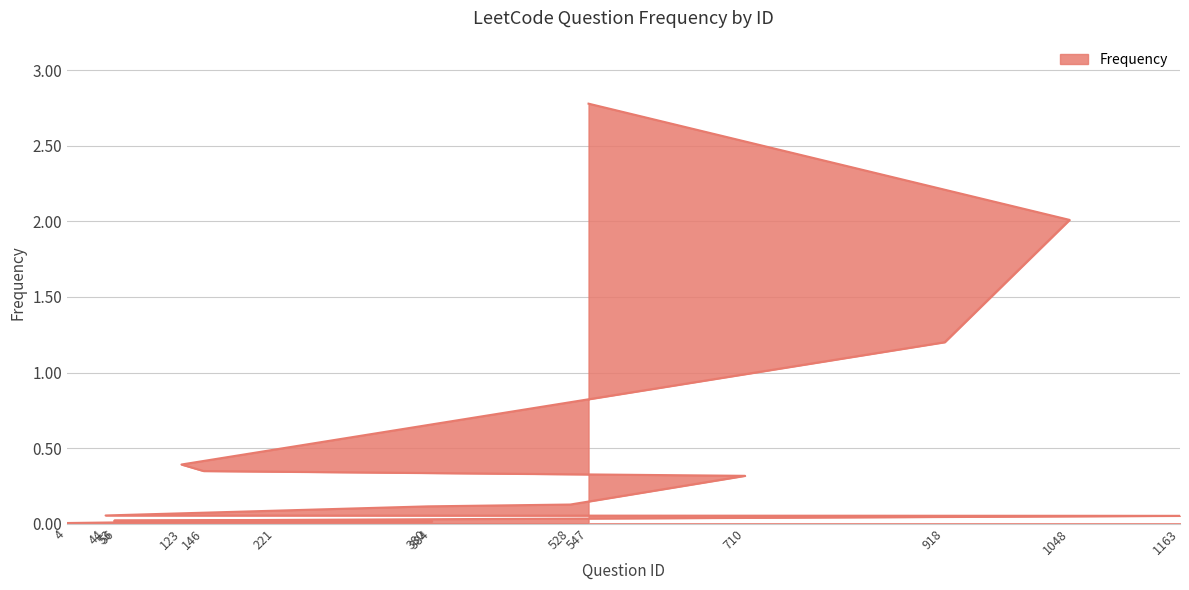

List the labels in order of value, smallest first.

4, 56, 221, 384, 53, 1163, 44, 380, 528, 710, 146, 123, 918, 1048, 547